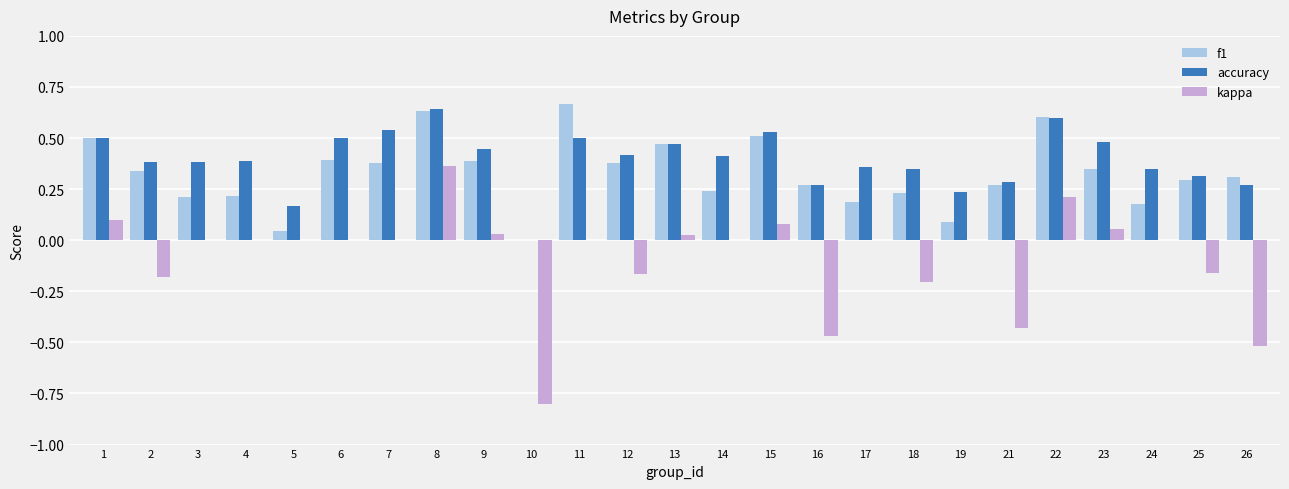

What are all the series names shown in the legend?

f1, accuracy, kappa